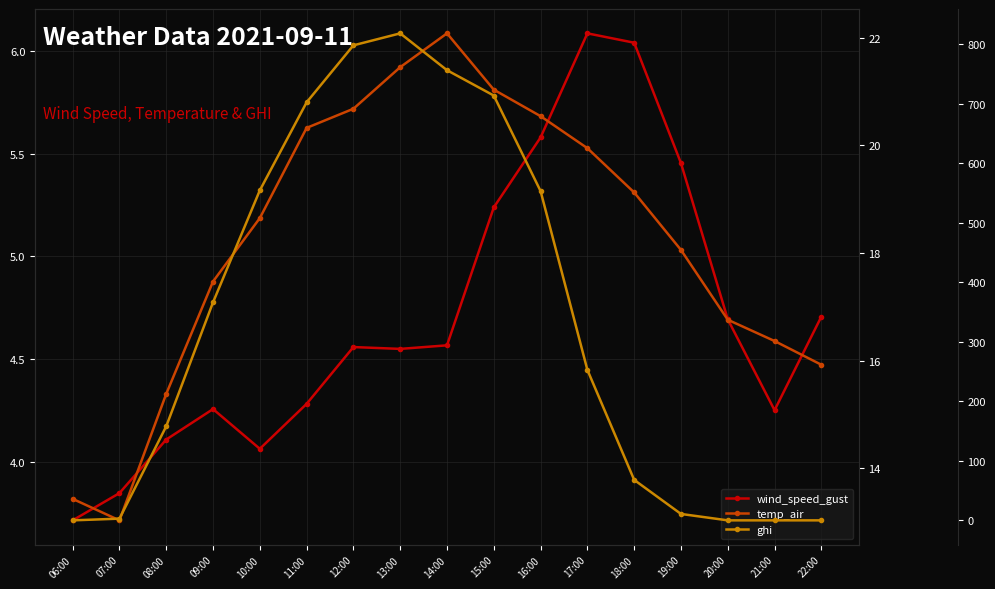

True or false: ghi has a value of 254.8 at 08:00.

False